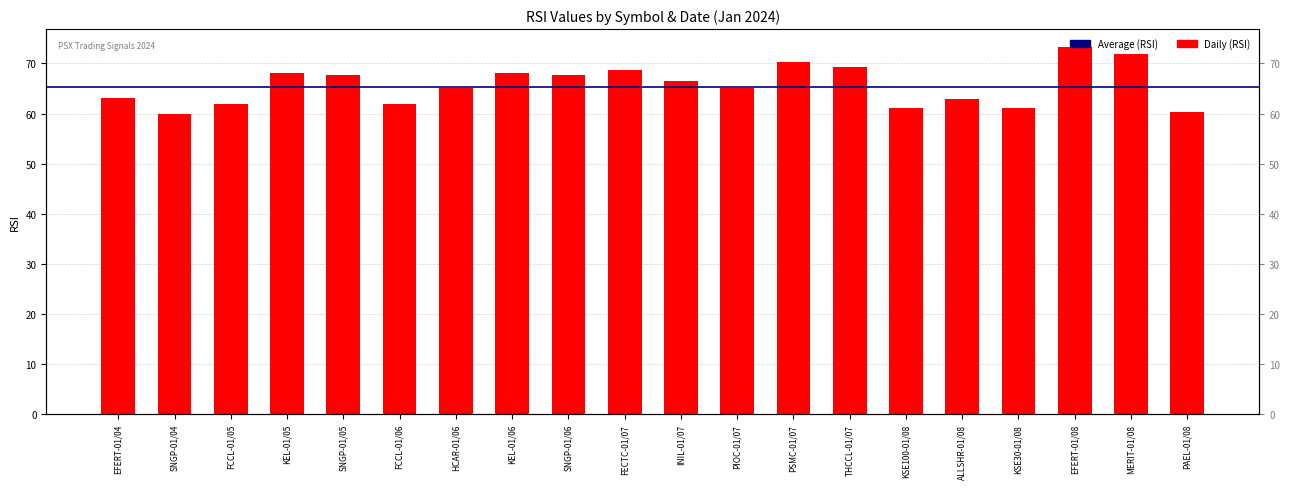

What is the change in value from SNGP-01/06 to MERIT-01/08?

+4.3